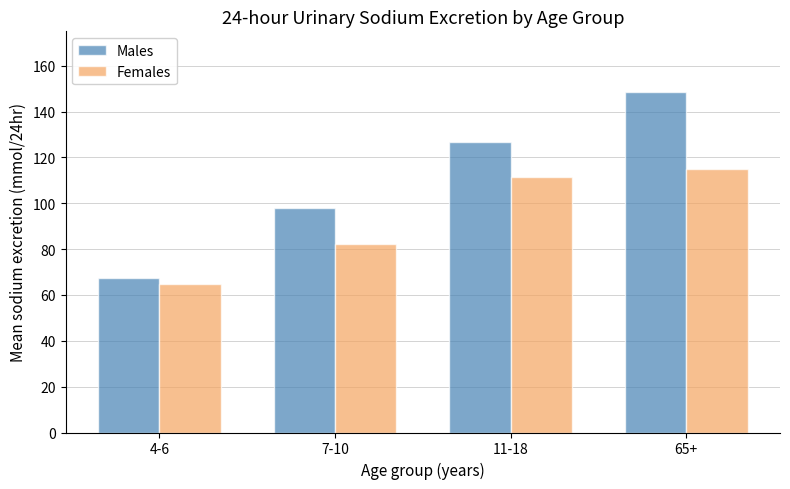

What is the approximate value of Females at 4-6?

64.8